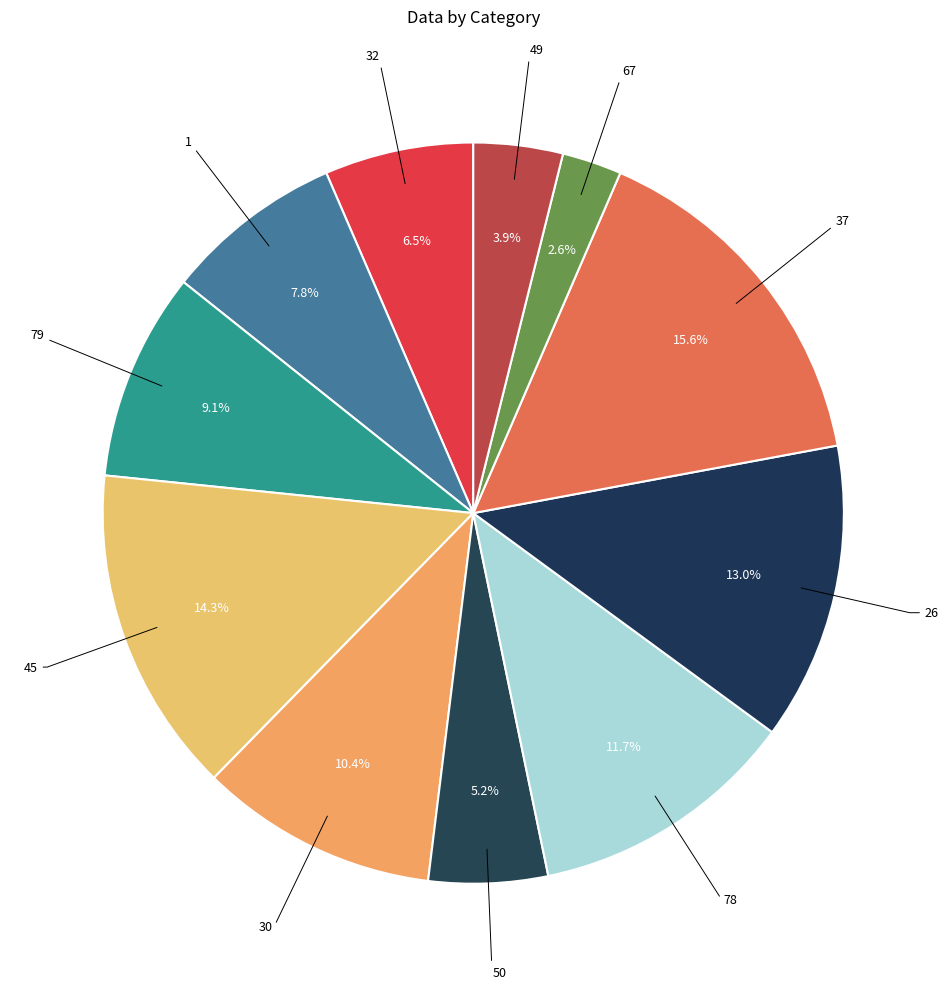

Count the number of slices in the pie.

11